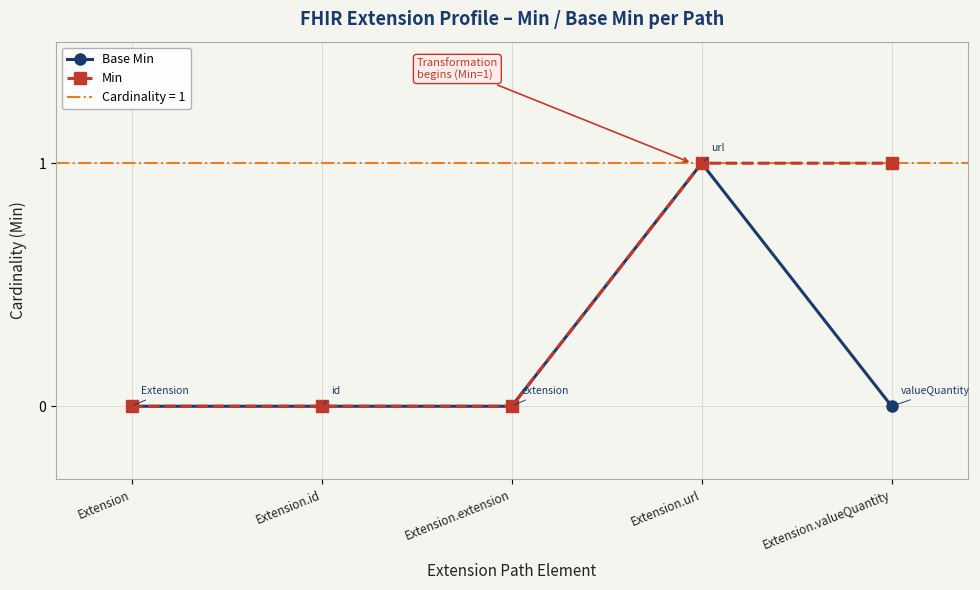

In Base Min, how many points are higher than both neighbors (excluding endpoints)?

1